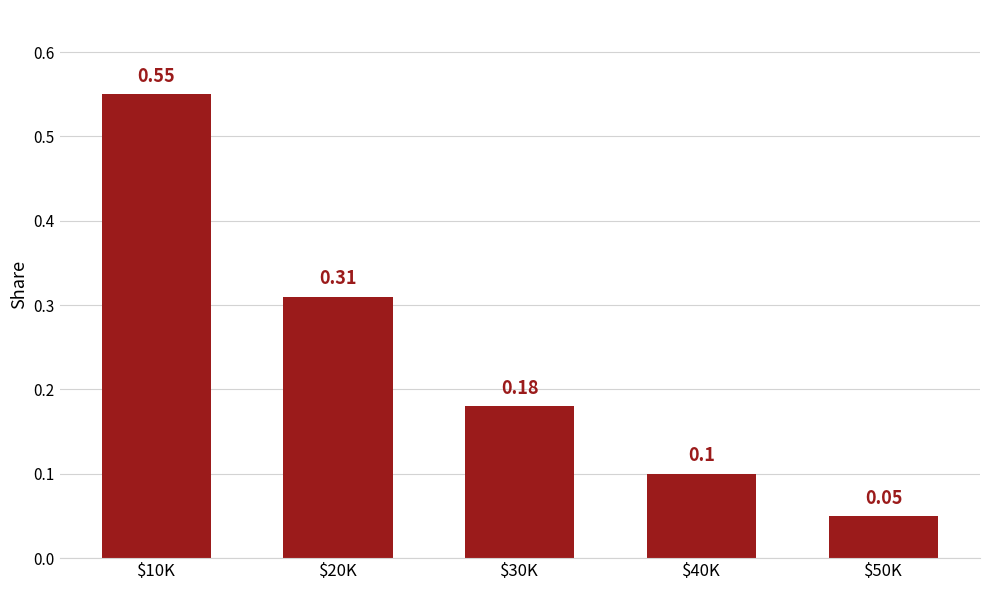

At which label is the value closest to 0?

$50K